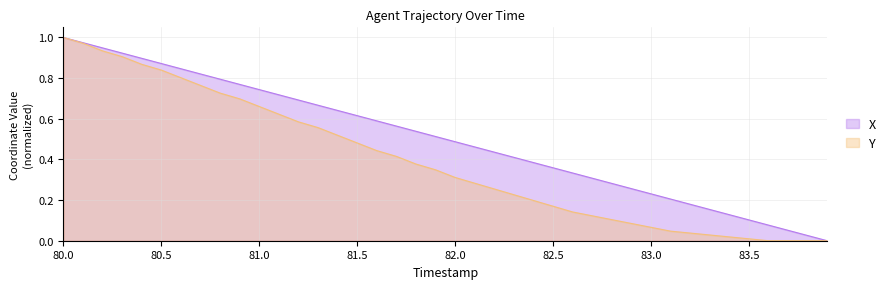

At which category is the sum across all series the highest?

80.0